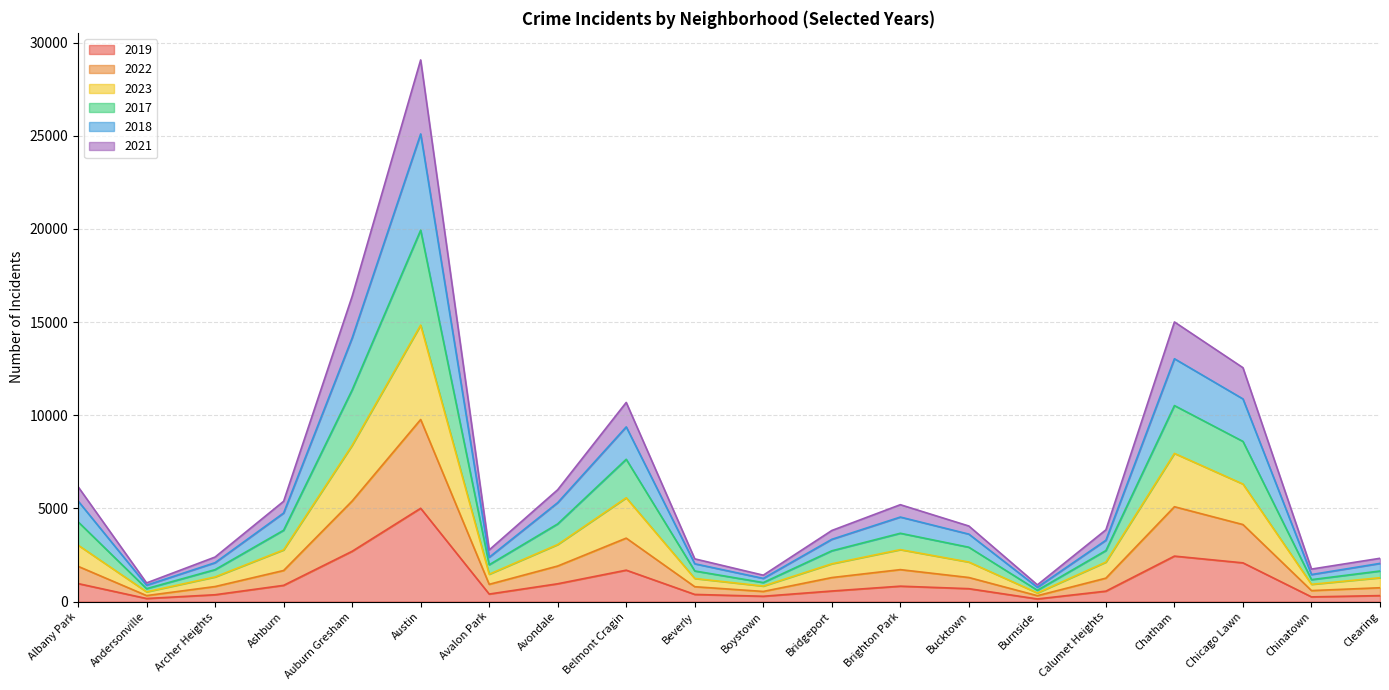

At which label does 2019 reach its peak?

Austin